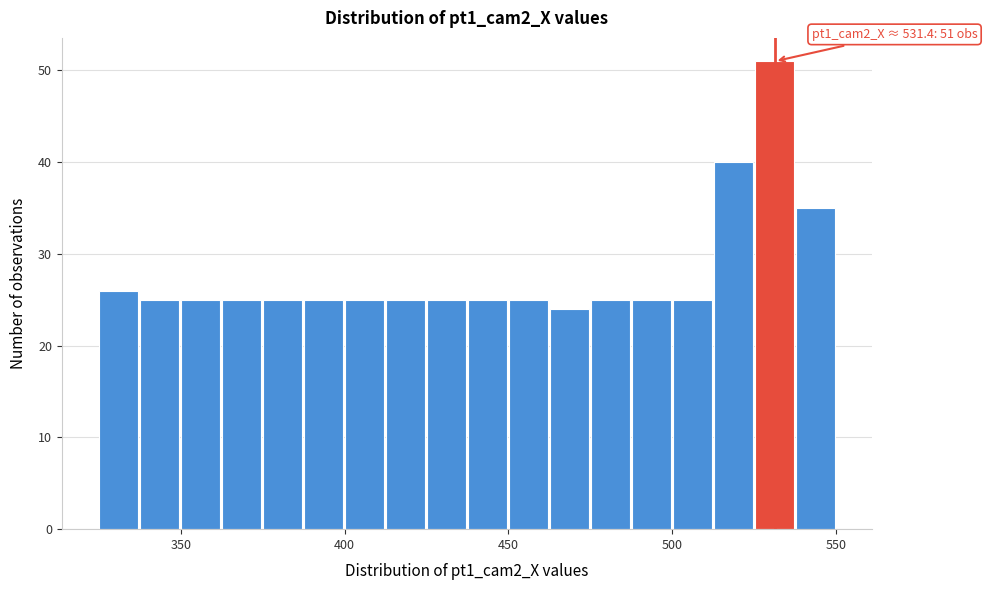

Read against the x-axis, roughly where is the centre of the tallest bar?

530